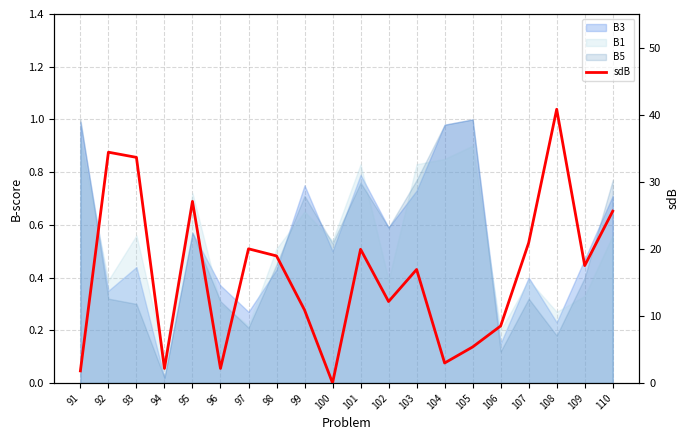

How many points are higher than both their immediate neighbors (excluding endpoints)?

6